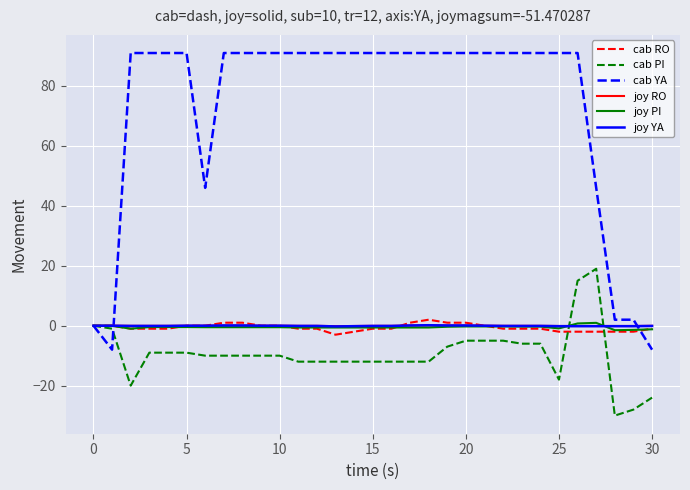

Does the chart display data point markers on the line(s)?

No